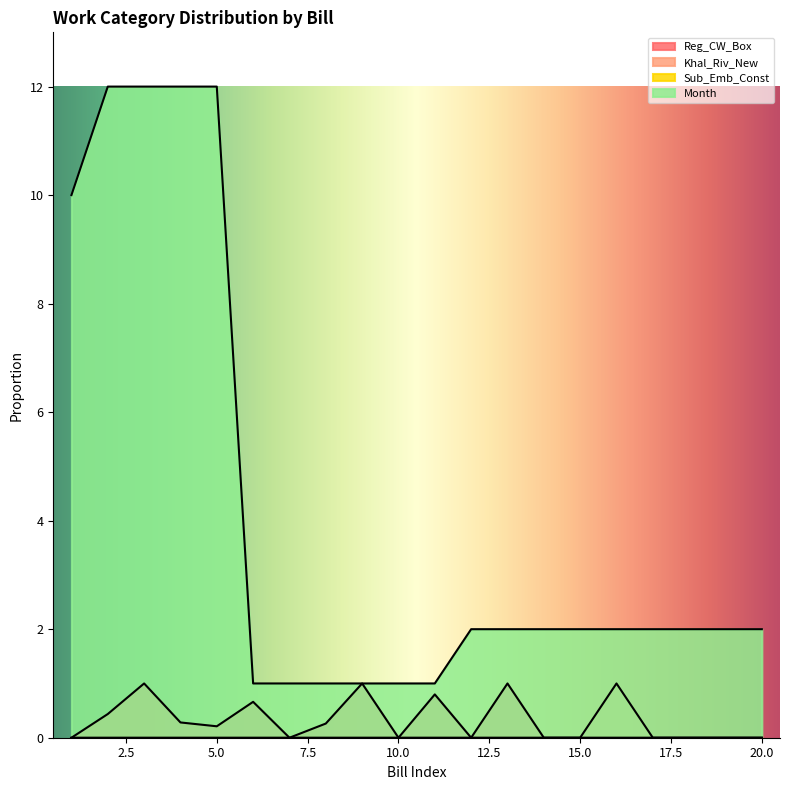

True or false: Reg_CW_Box and Khal_Riv_New intersect in this chart.

False